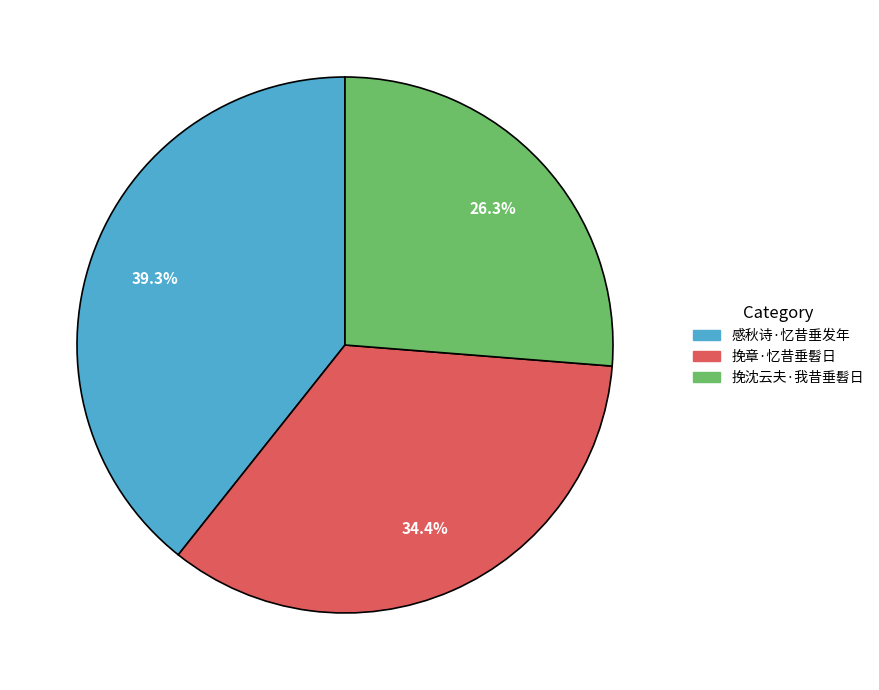

Count the number of slices in the pie.

3